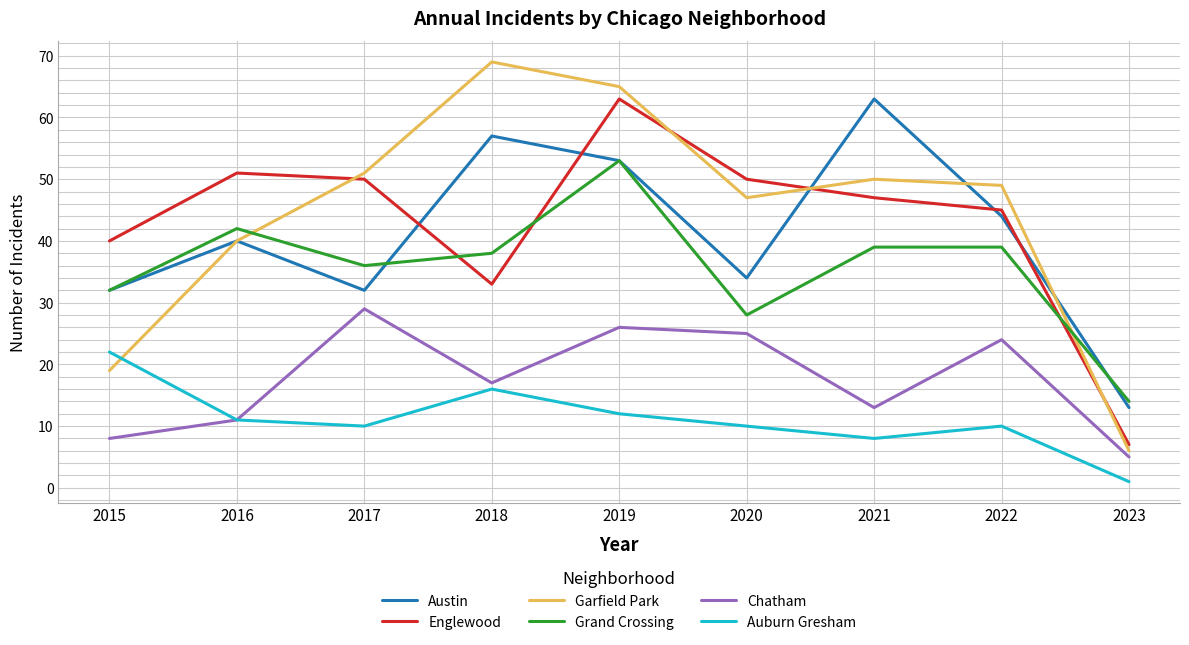

What is the spread (max minus min) of values at 2019?

53